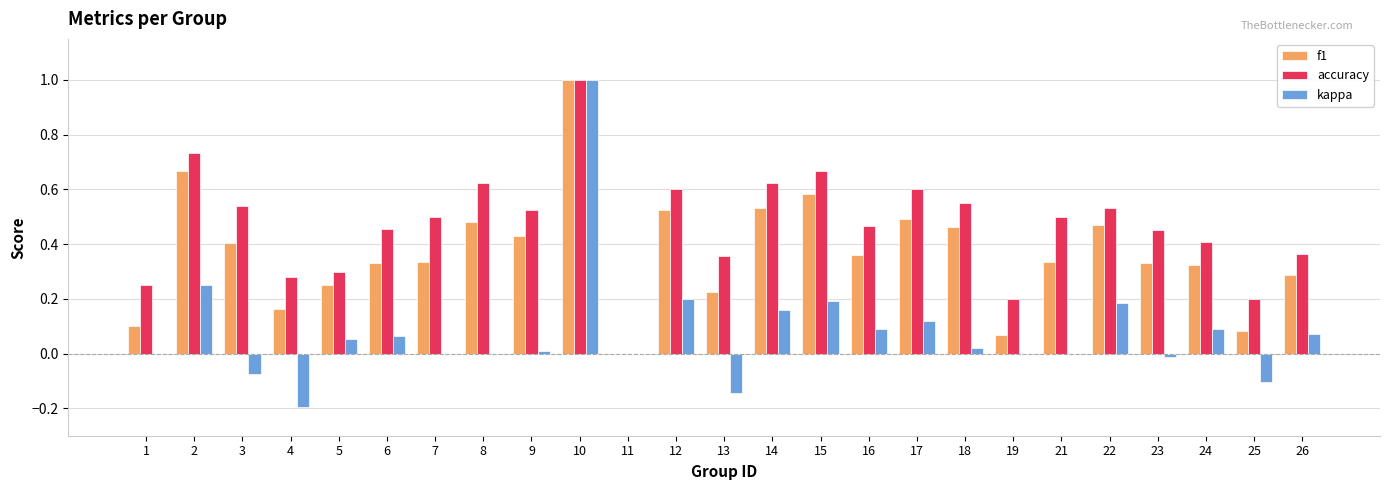

What is the sum of all f1 values?

9.2